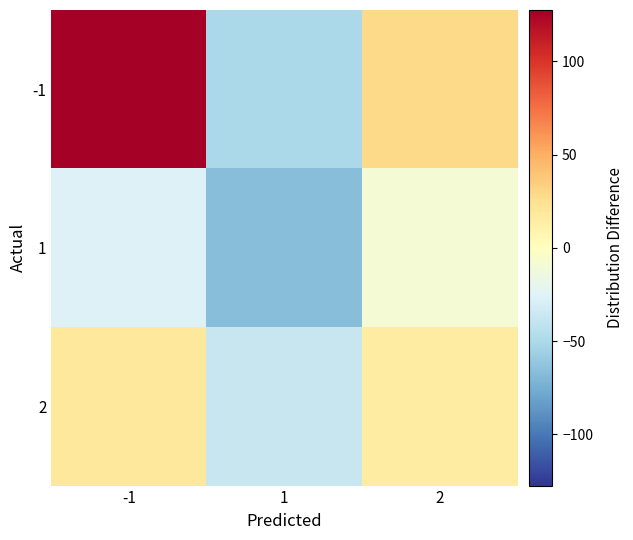

List the series in order of their peak value, lowest first.

1, 2, -1